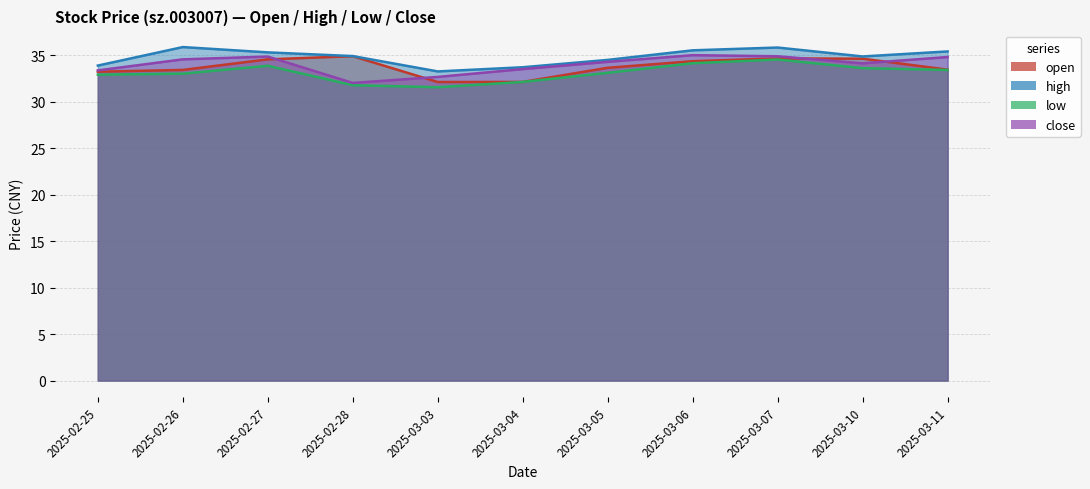

Which category has the highest value in the close series?

2025-03-06